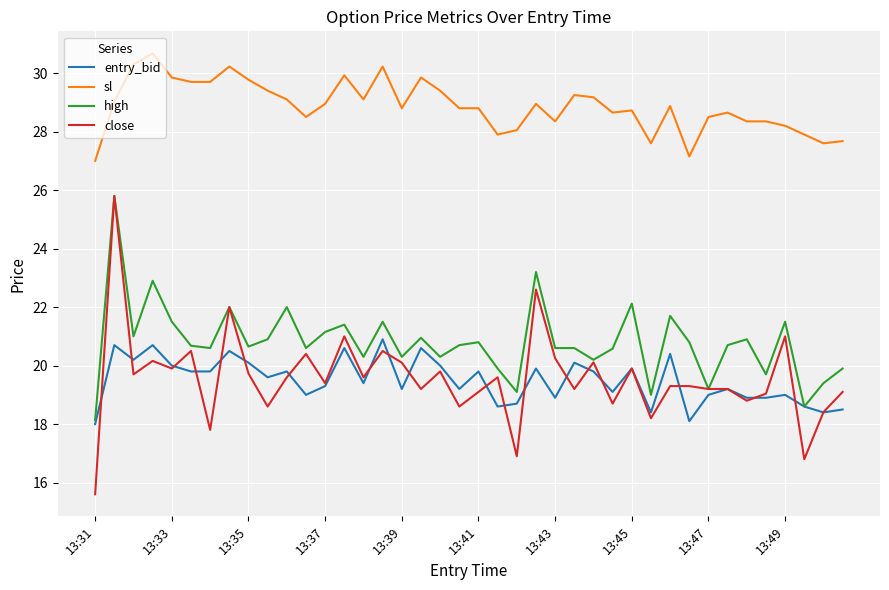

What is the lowest value of the entry_bid series?

18.0